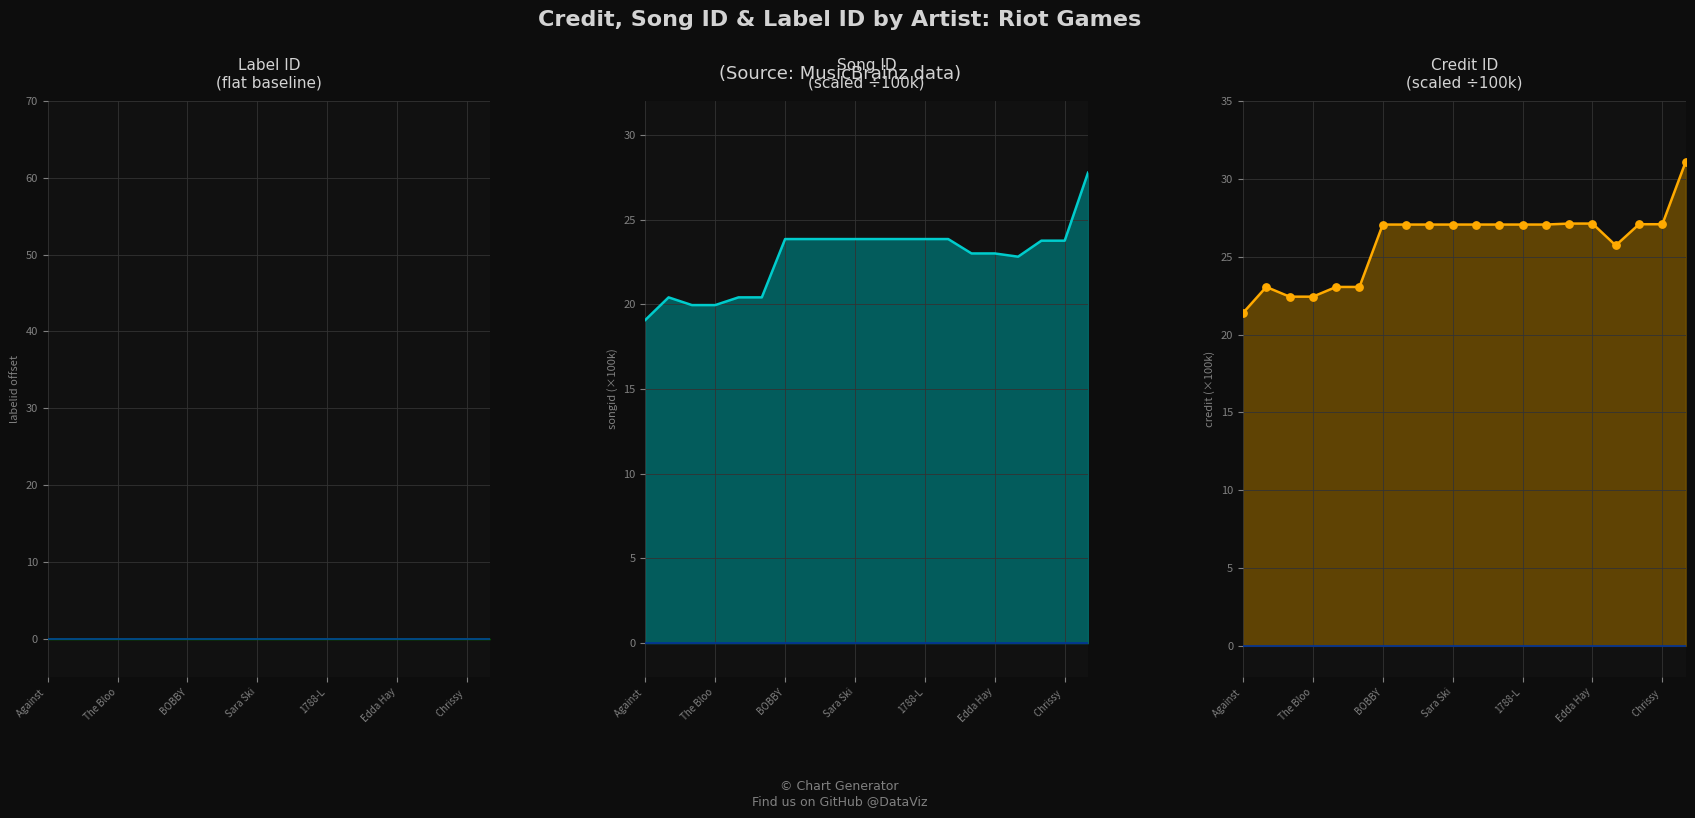

Which series reaches the maximum Y coordinate?

credit